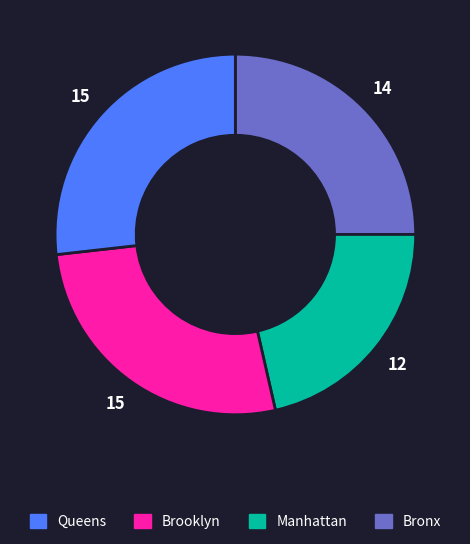

Is there any slice that represents more than half of the pie?

No